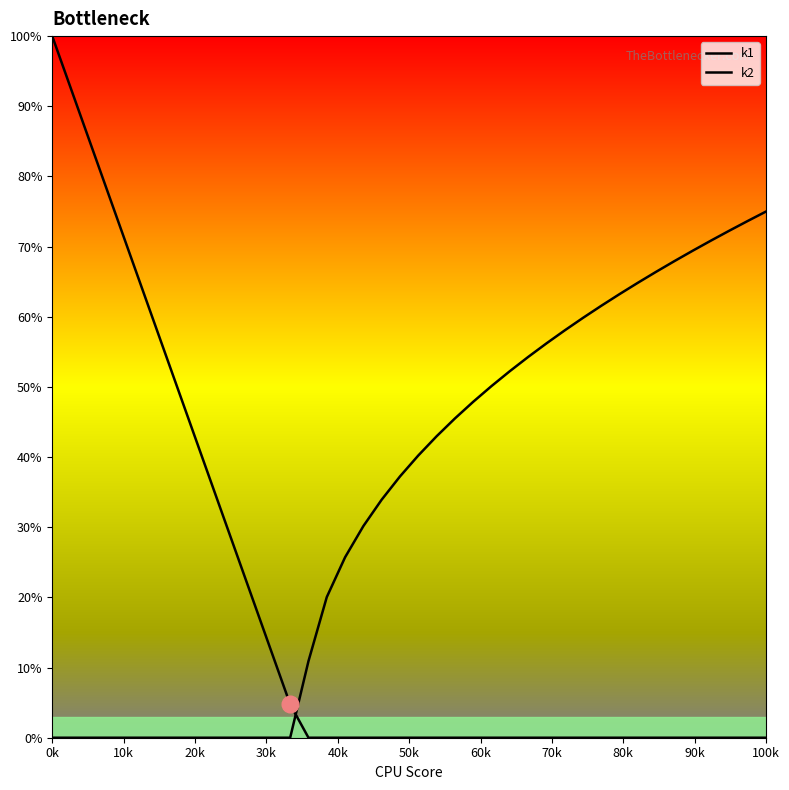

Between 27 and 0k, which is larger?

0k